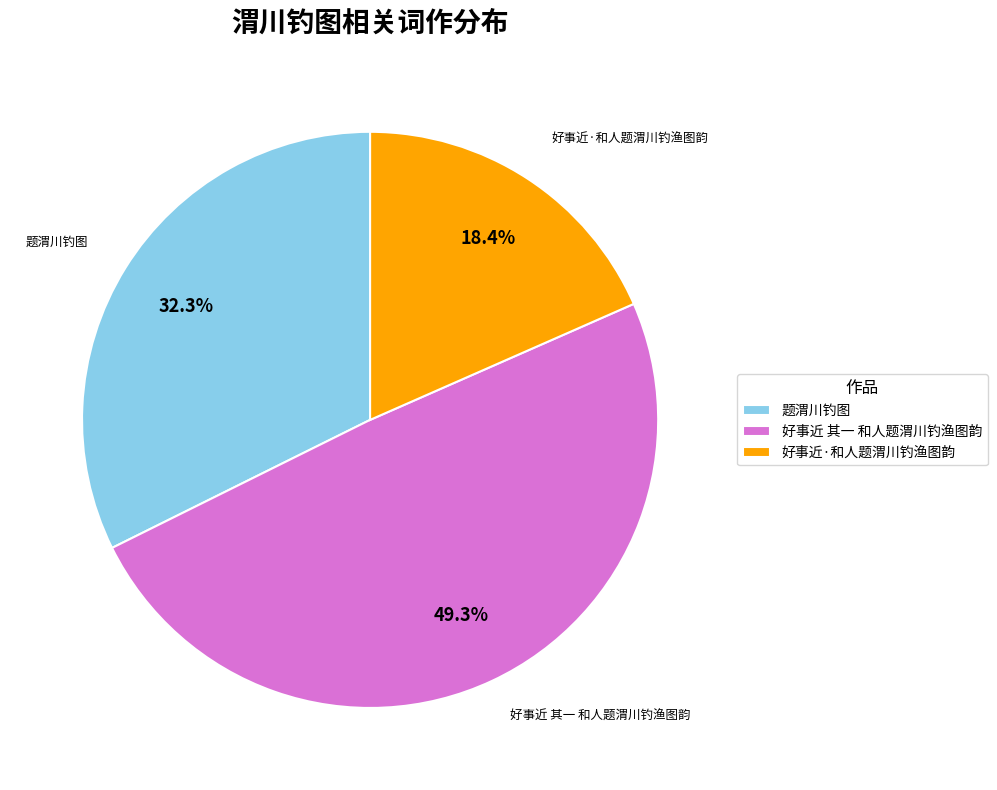

The 好事近·和人题渭川钓渔图韵 slice represents 6% of the pie. True or false?

False